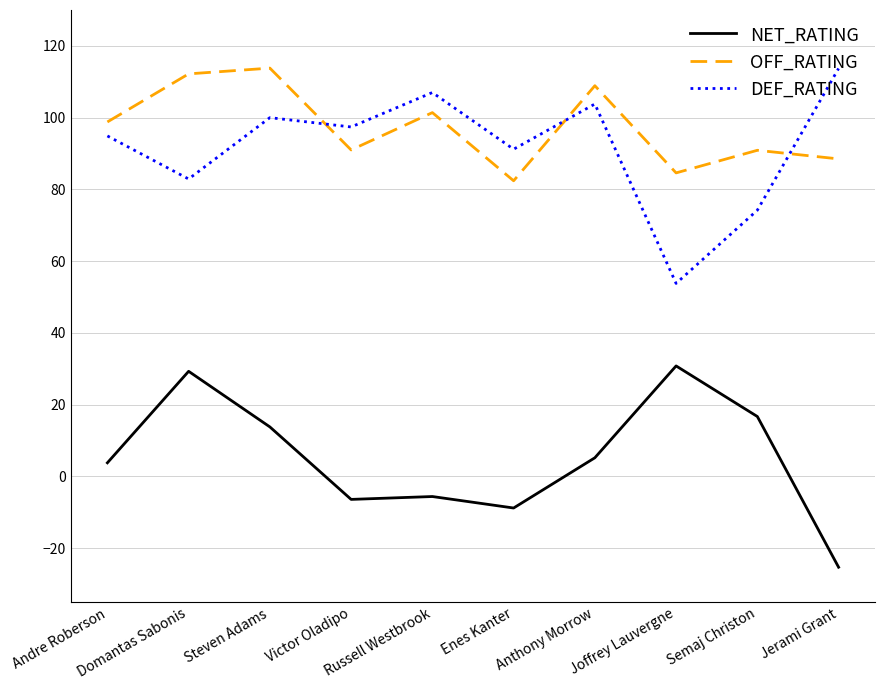

At Jerami Grant, list the series in order from smallest to largest.

NET_RATING, OFF_RATING, DEF_RATING